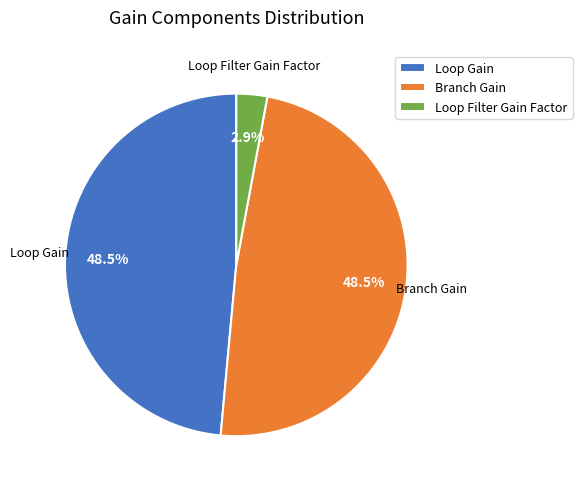

Does Loop Filter Gain Factor represent more than half of the total?

No